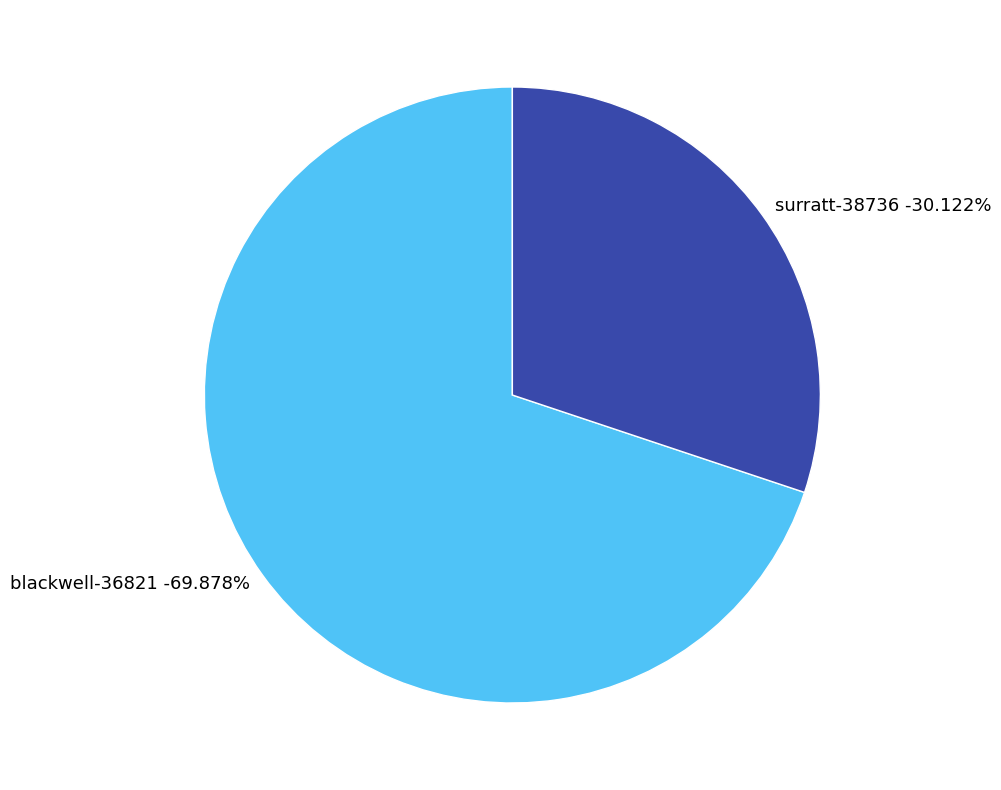

How many segments does this pie chart have?

2